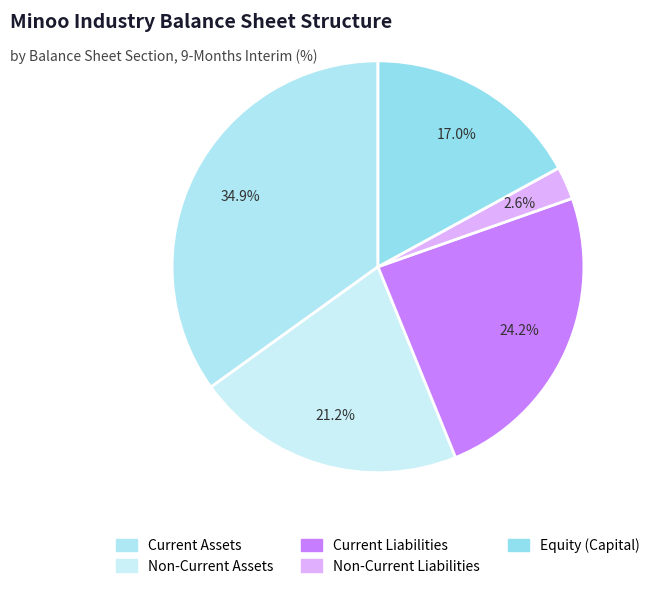

How many segments does this pie chart have?

5